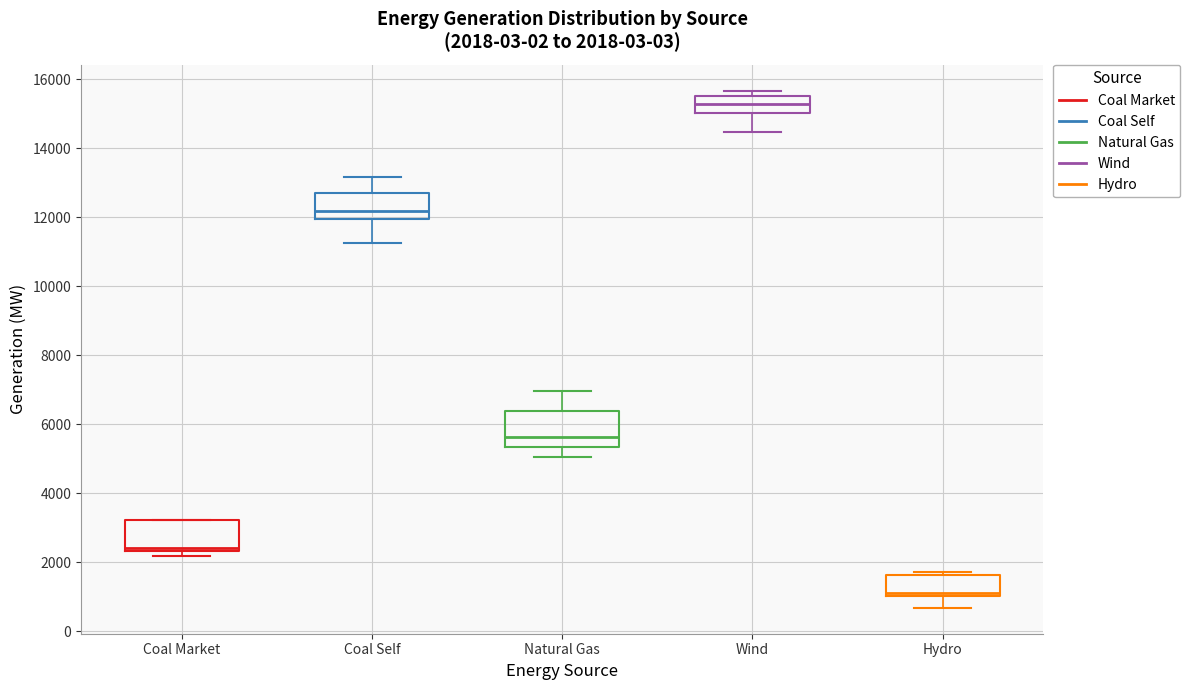

Which box has the lowest median line?

Hydro